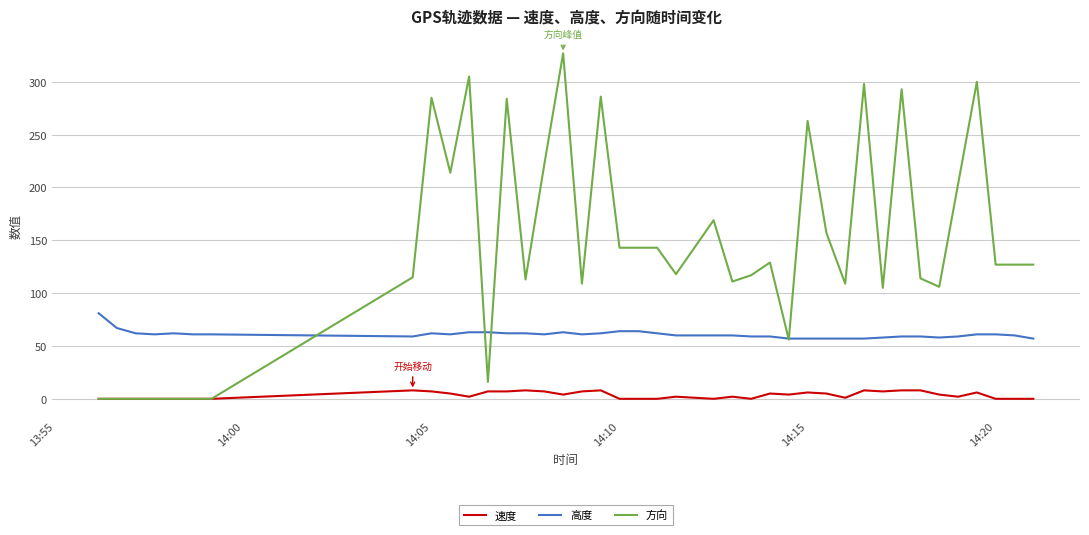

True or false: 高度 and 方向 cross at least once.

True